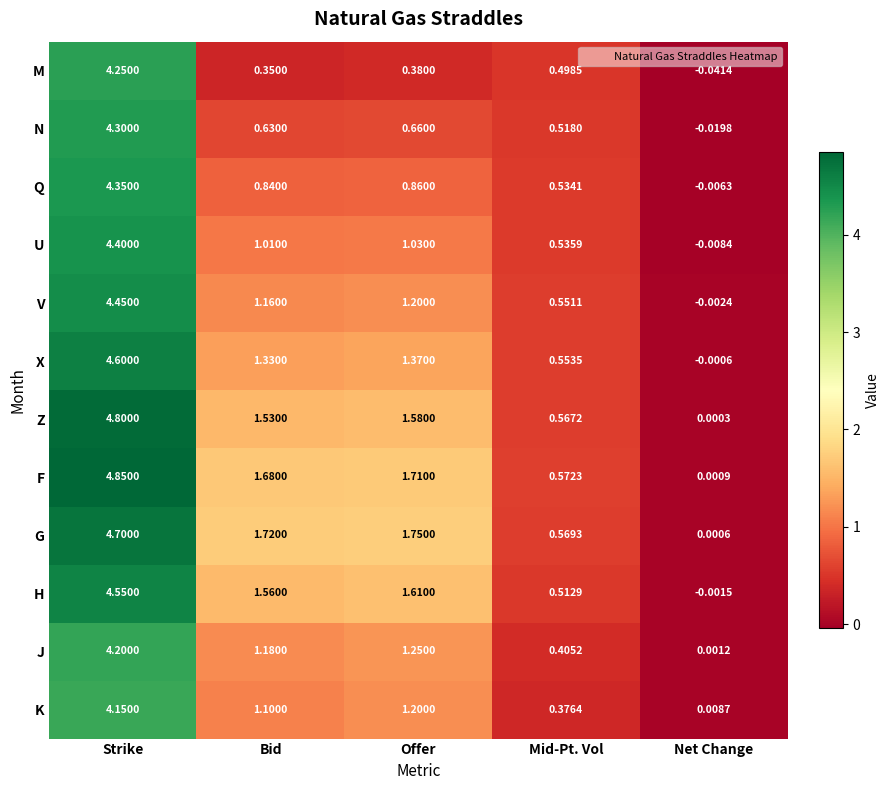

Which series has the largest total across all categories?

F